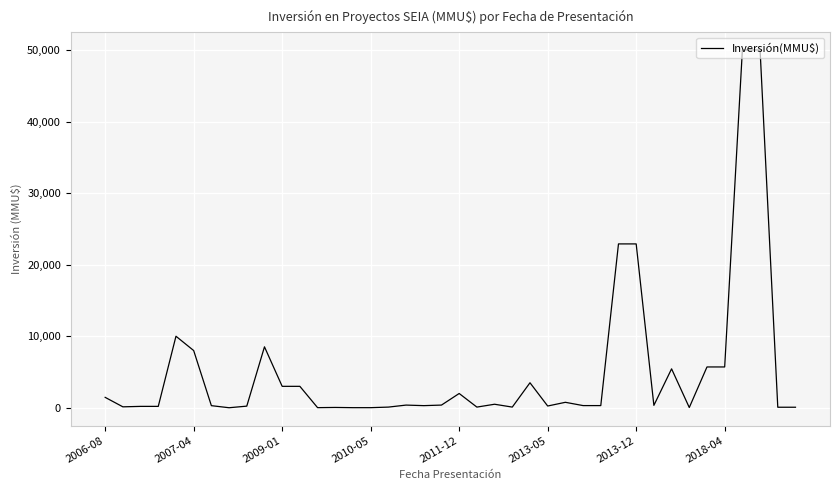

What is the difference between the maximum and minimum values?

49990